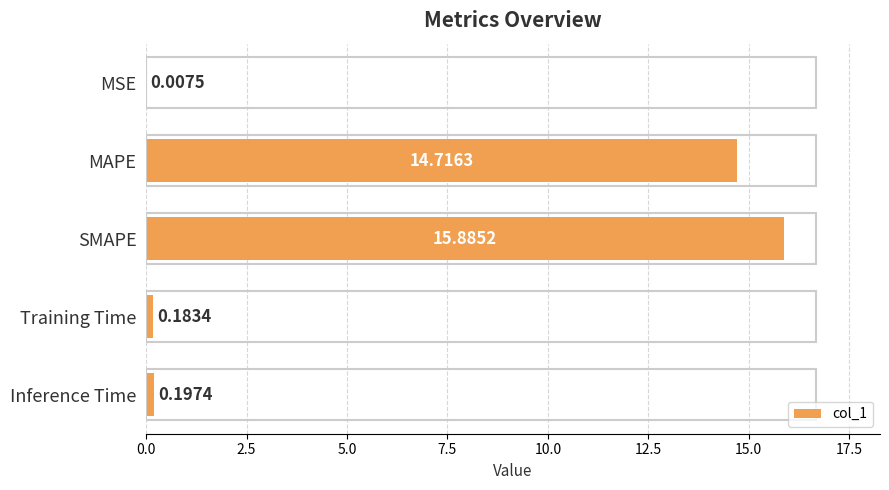

Which has a higher value, SMAPE or MSE?

SMAPE